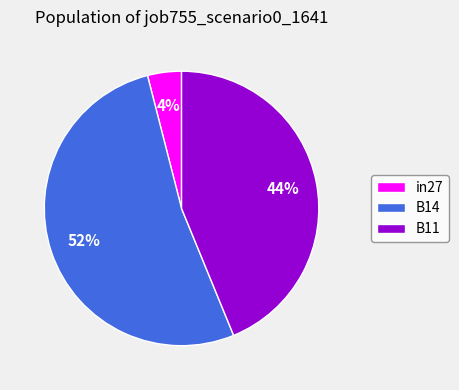

How many slices are in this pie chart?

3